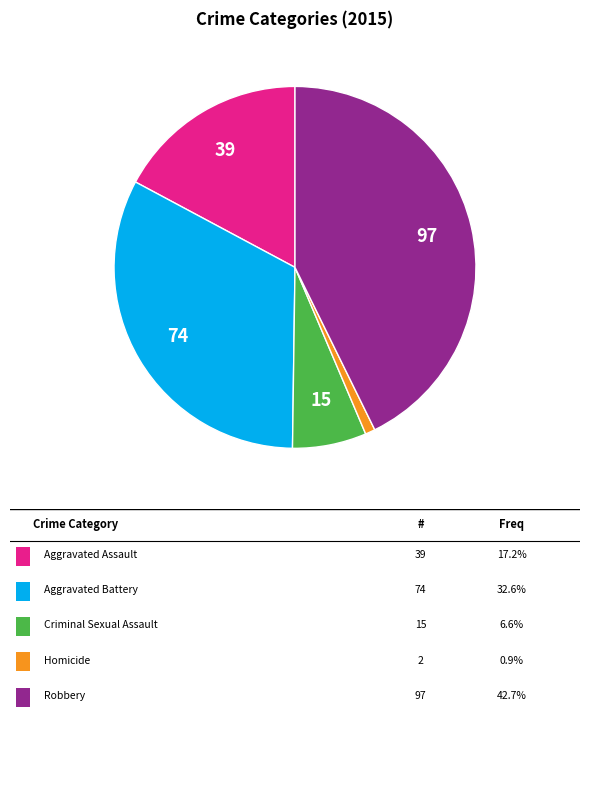

Count the number of slices in the pie.

5